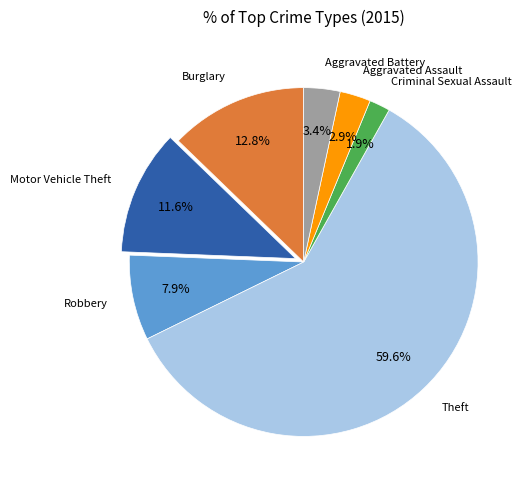

What is the largest slice in the pie chart?

Theft